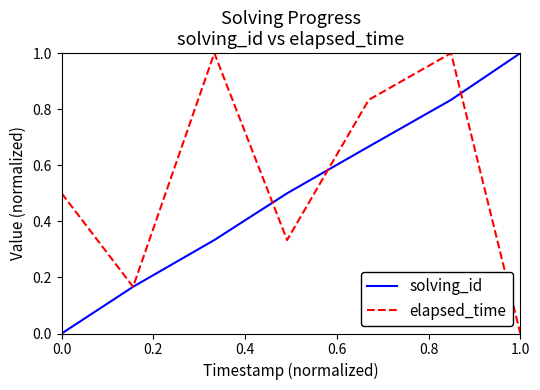

What is the greatest value displayed?

1.0